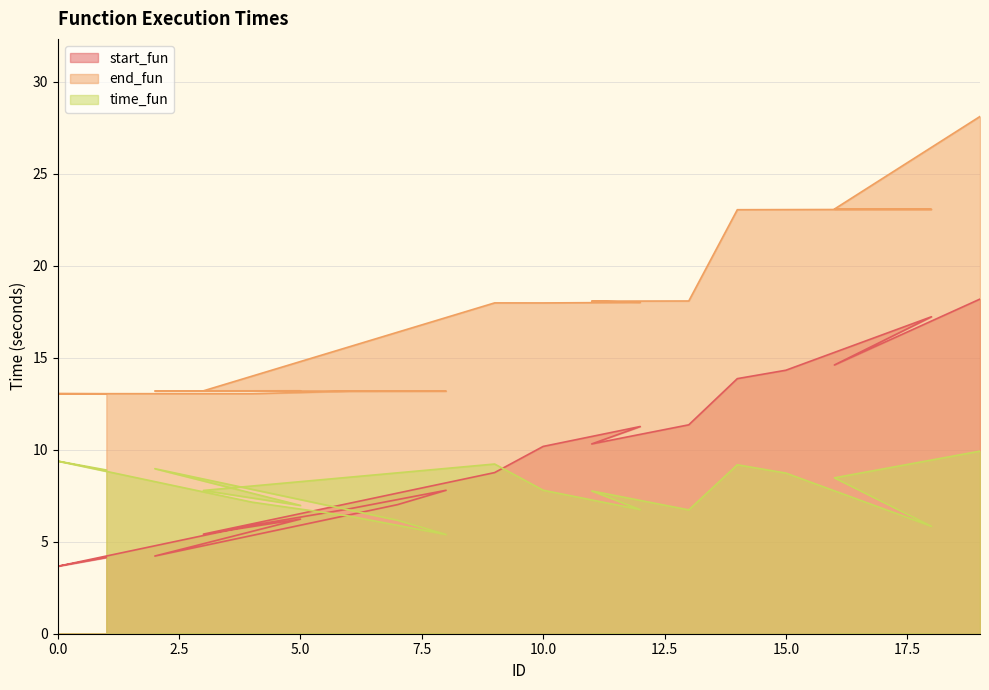

Rank the series by their average value, from highest to lowest.

end_fun, start_fun, time_fun